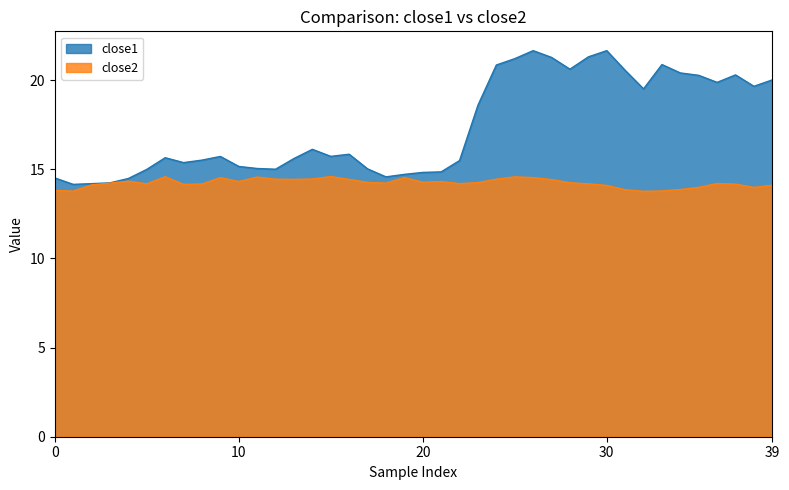

Is it true that close1 equals 20.3 at 2017-05-11?

True